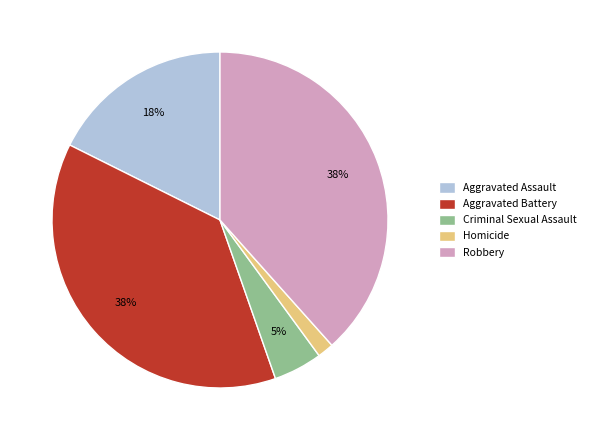

Does Homicide represent more than half of the total?

No